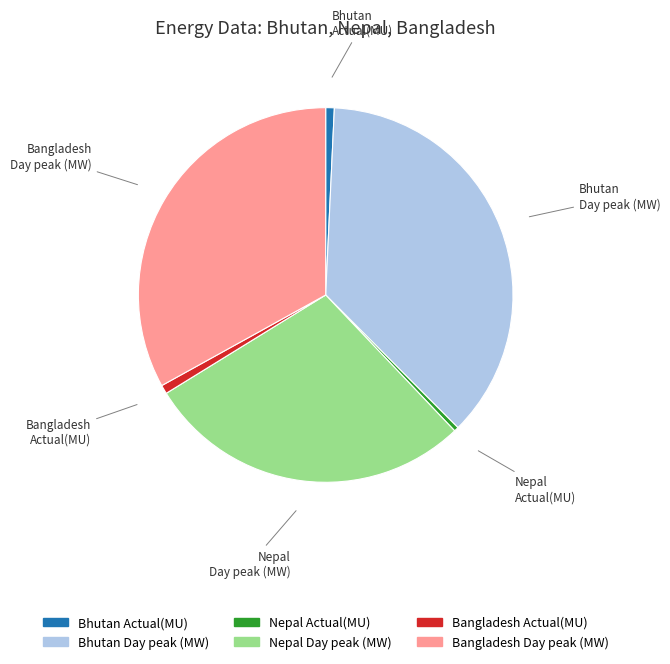

Do Bhutan Day peak (MW) and Nepal Day peak (MW) together represent more than half of the pie?

Yes